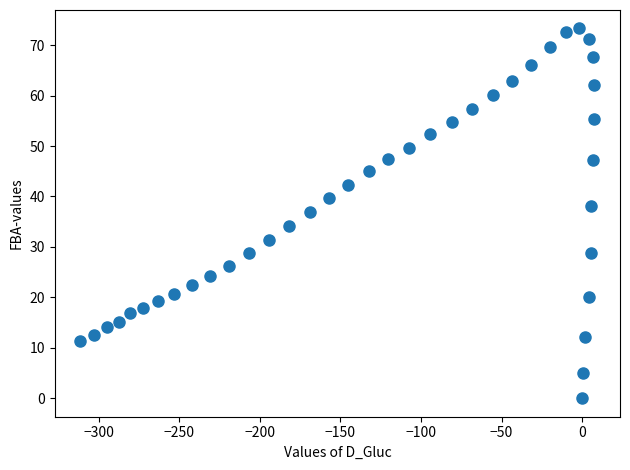

What Y value in the scatter plot is closest to 36?

37.0